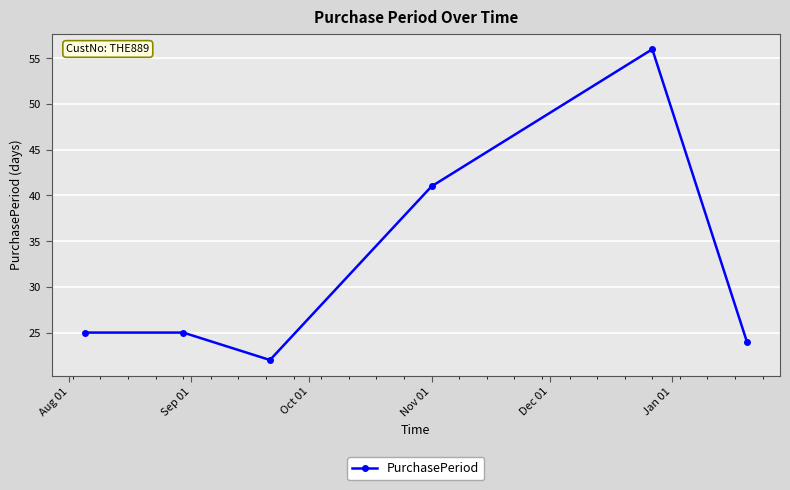

What is the sum of all values?

193